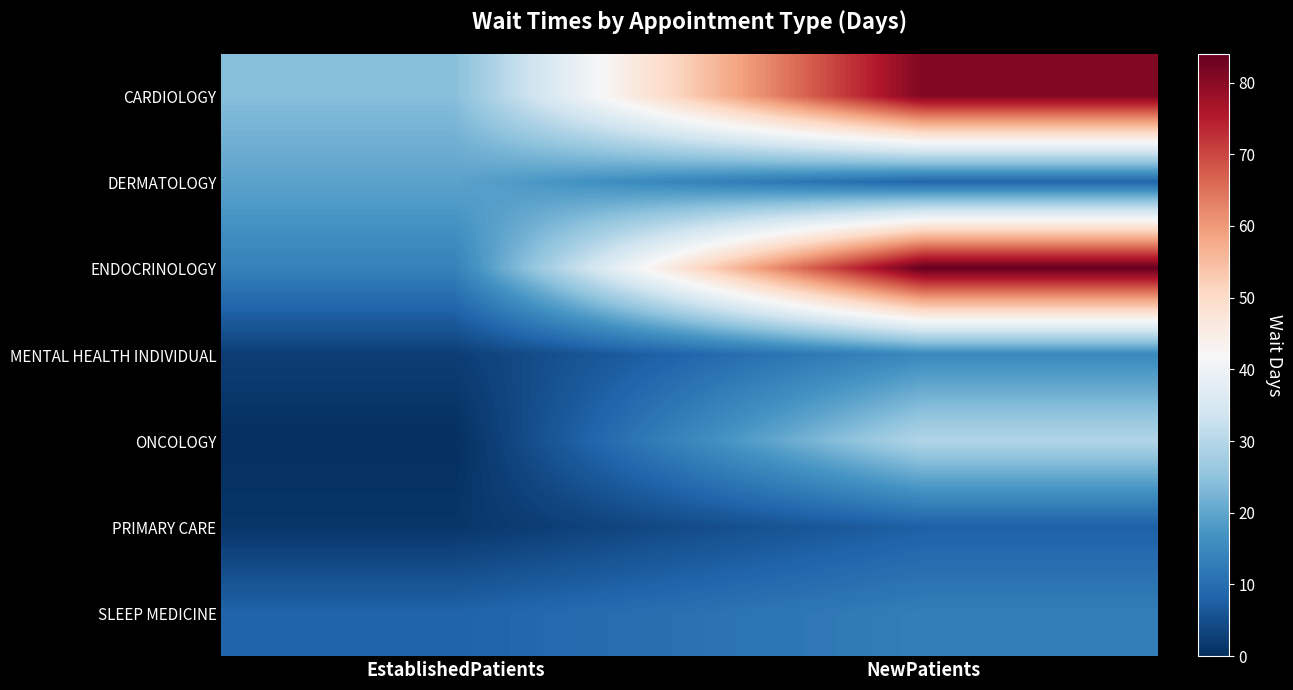

Reading left to right, transcribe all the data shown in this chart.

CARDIOLOGY: EstablishedPatients=24.1	NewPatients=81.0
DERMATOLOGY: EstablishedPatients=19.6	NewPatients=8.7
ENDOCRINOLOGY: EstablishedPatients=13.7	NewPatients=84.0
MENTAL HEALTH INDIVIDUAL: EstablishedPatients=2.4	NewPatients=15.0
ONCOLOGY: EstablishedPatients=0.0	NewPatients=29.5
PRIMARY CARE: EstablishedPatients=1.1	NewPatients=7.8
SLEEP MEDICINE: EstablishedPatients=8.3	NewPatients=13.0